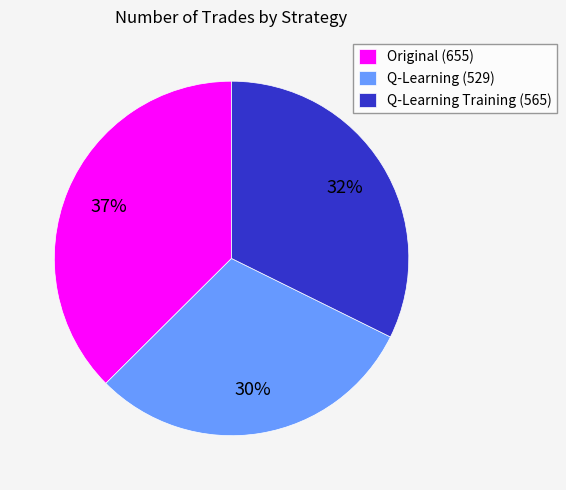

The Original (655) slice represents 52% of the pie. True or false?

False